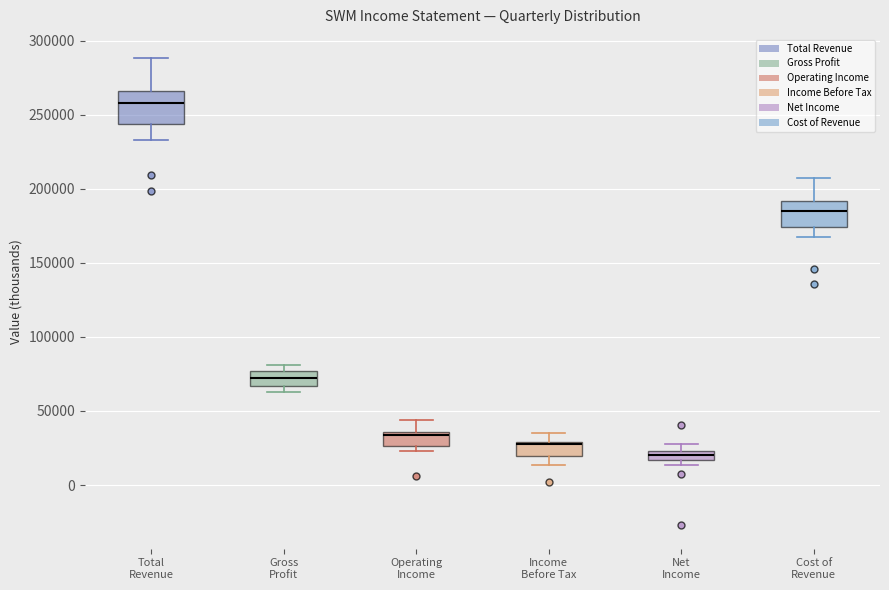

Where is the lower edge of the box for Operating Income on the y-axis? The values are not printed on the chart, so give them approximately, as read against the axis.

25000